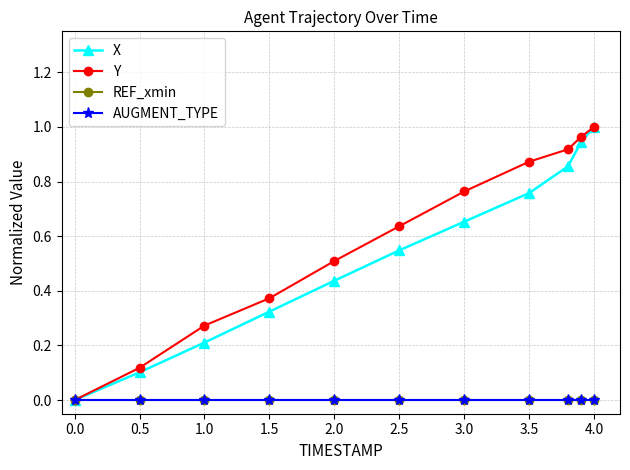

List the series in order of their peak value, highest first.

X, Y, REF_xmin, AUGMENT_TYPE